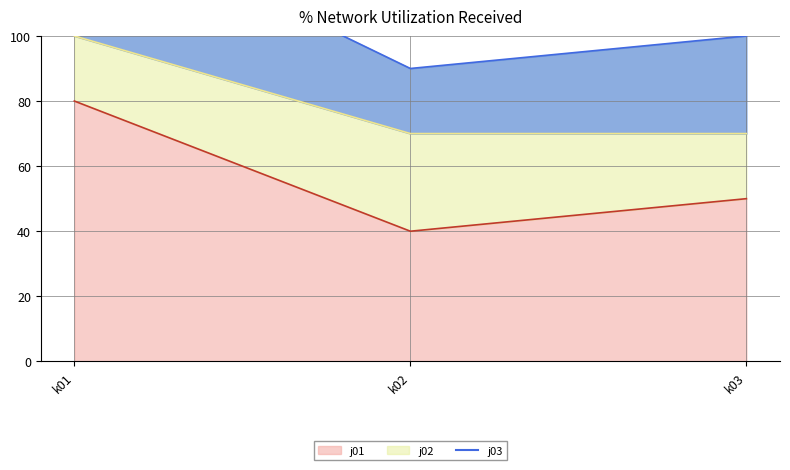

Where does the j01 series first go above 50?

k01